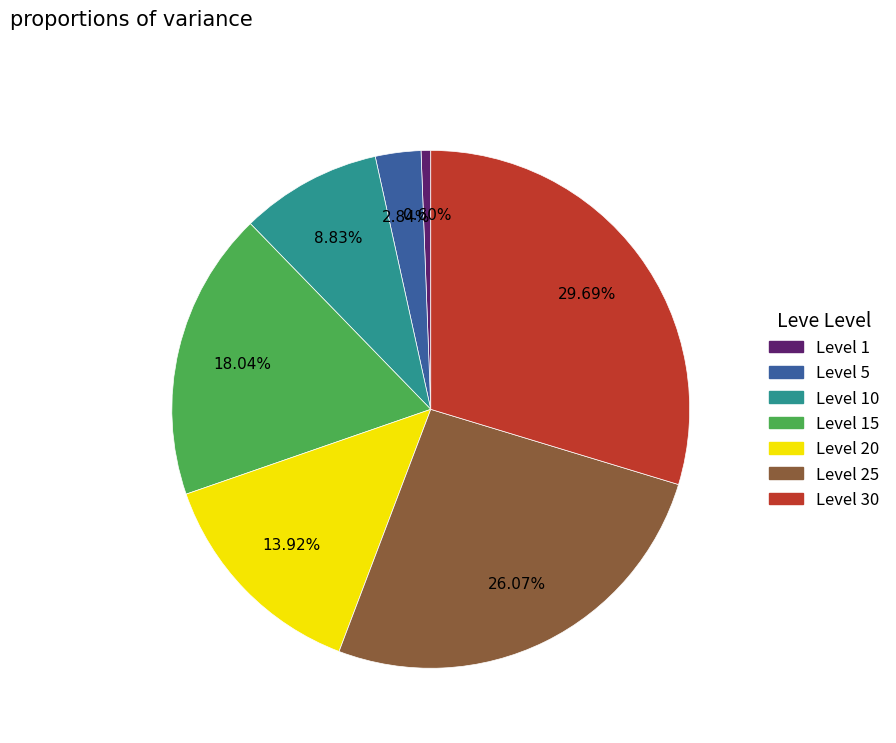

Is there a majority slice in this chart?

No